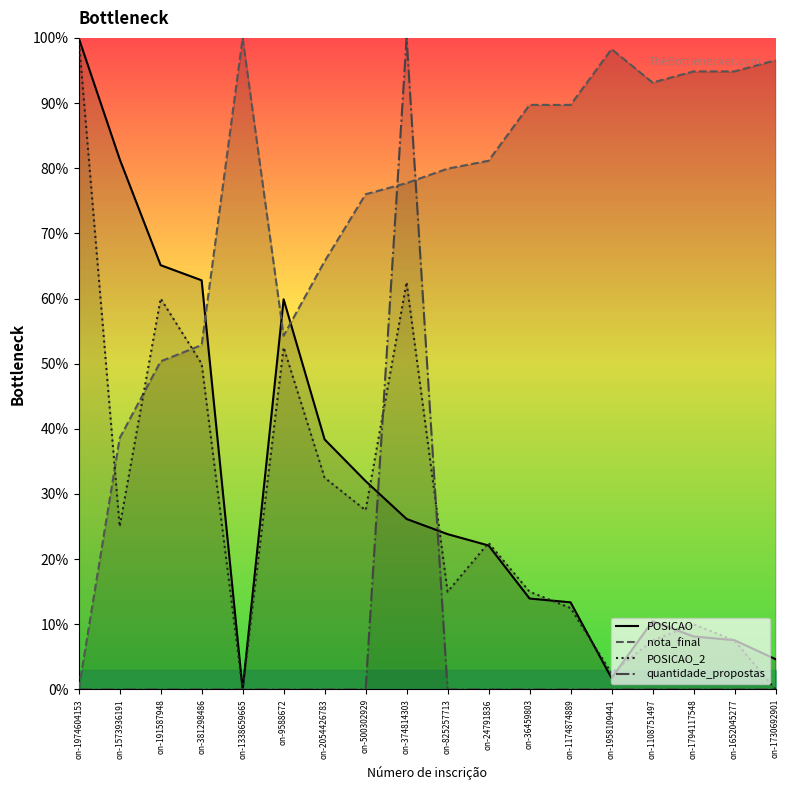

Between on-36459803 and on-1652045277, which is larger?

on-36459803